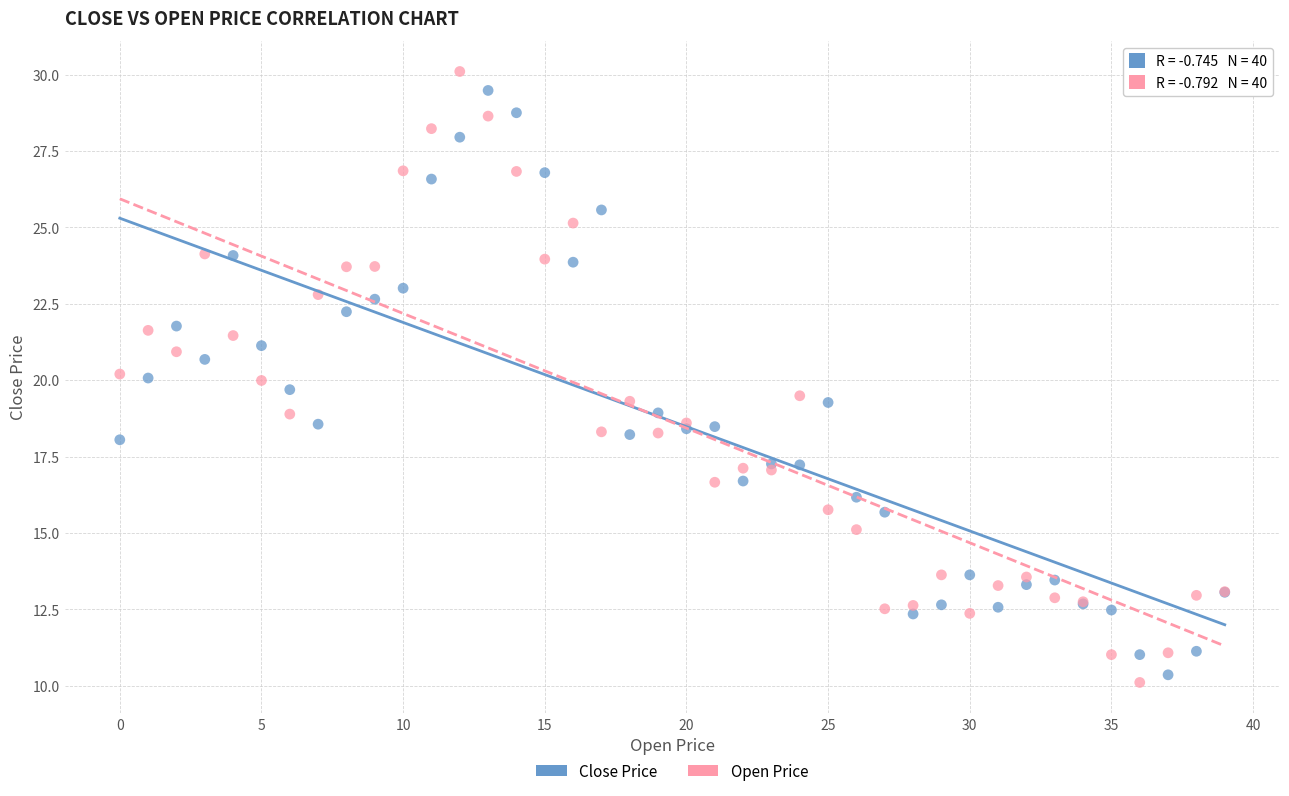

Which series has the largest Y range (max minus min)?

Open Price